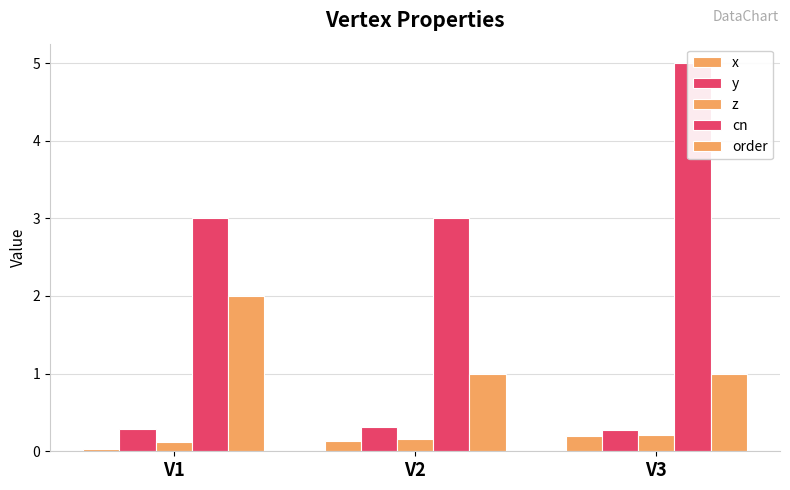

At how many categories does at least one series exceed 1?

3